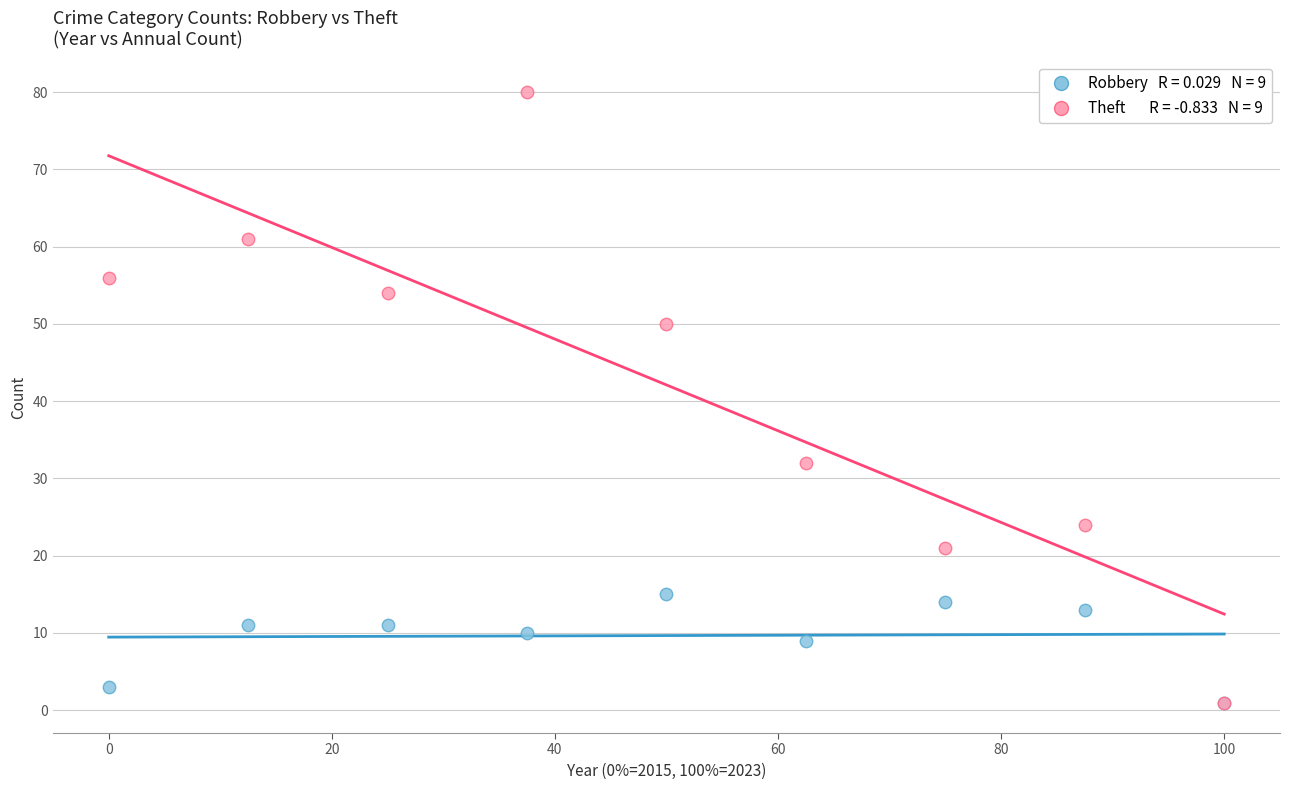

Across all series, what Y value is closest to 40?

32